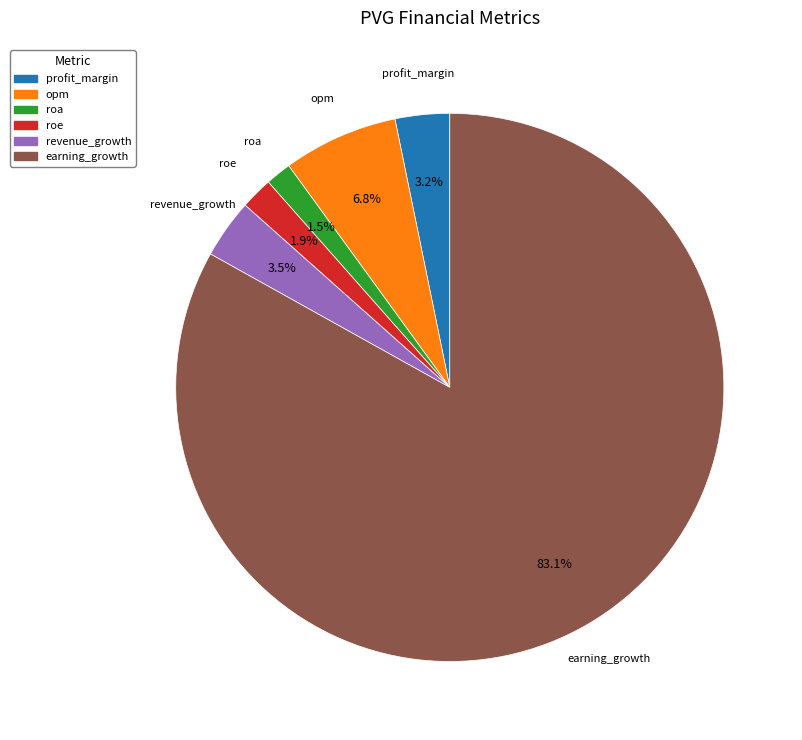

What is the largest slice in the pie chart?

earning_growth